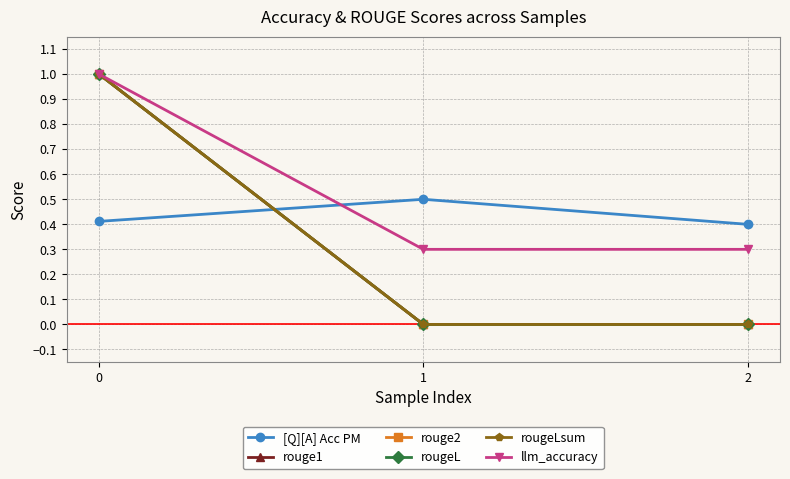

Is this an area chart (filled region under the line)?

No